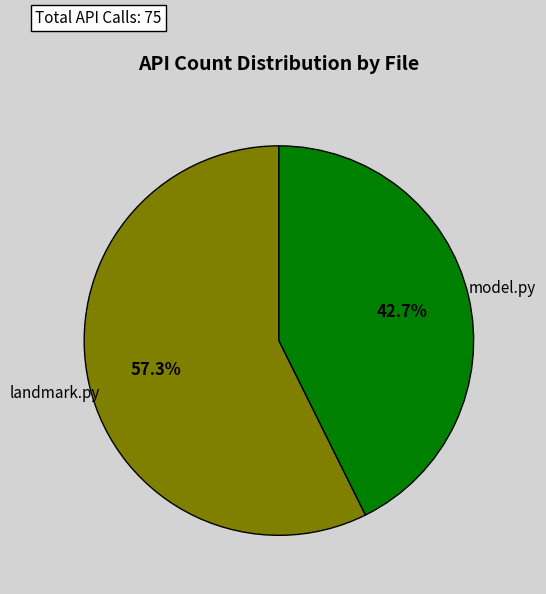

Approximately how many times larger is the value at landmark.py compared to model.py?

1.3